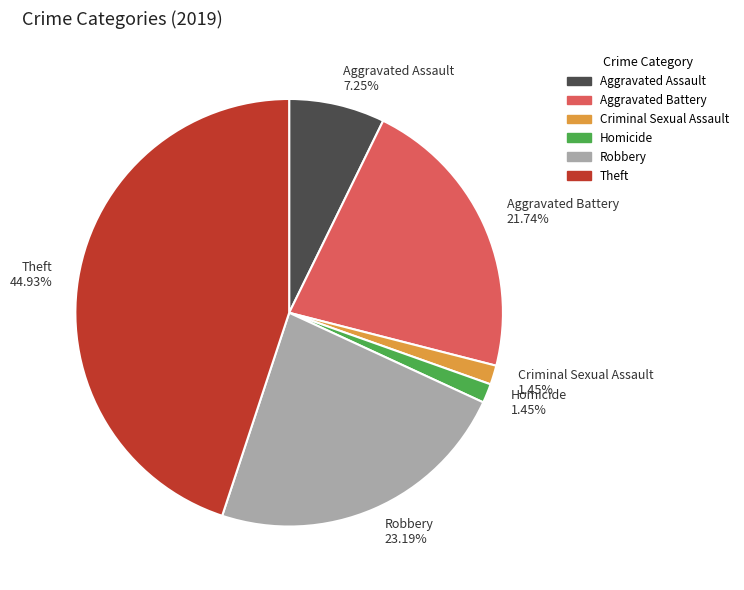

Does Aggravated Assault represent more than half of the total?

No